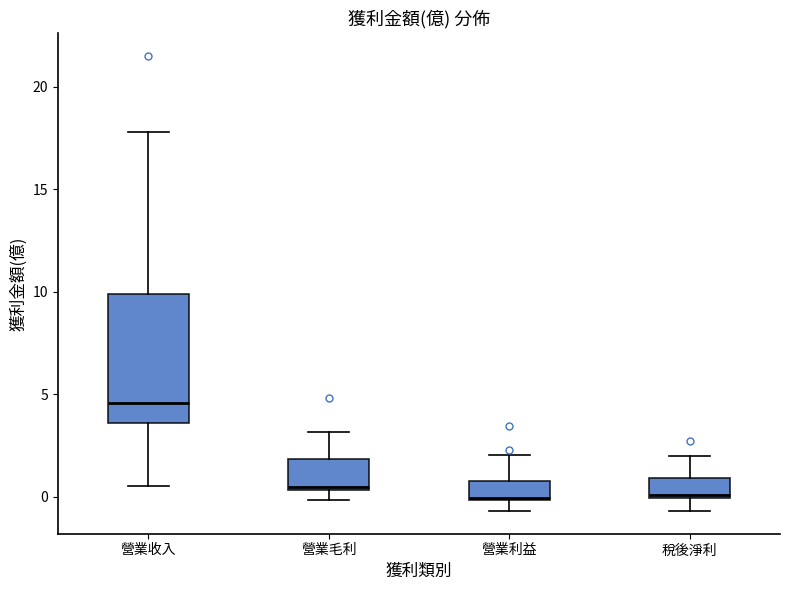

Which box is the tallest, from its lower edge to its upper edge?

營業收入